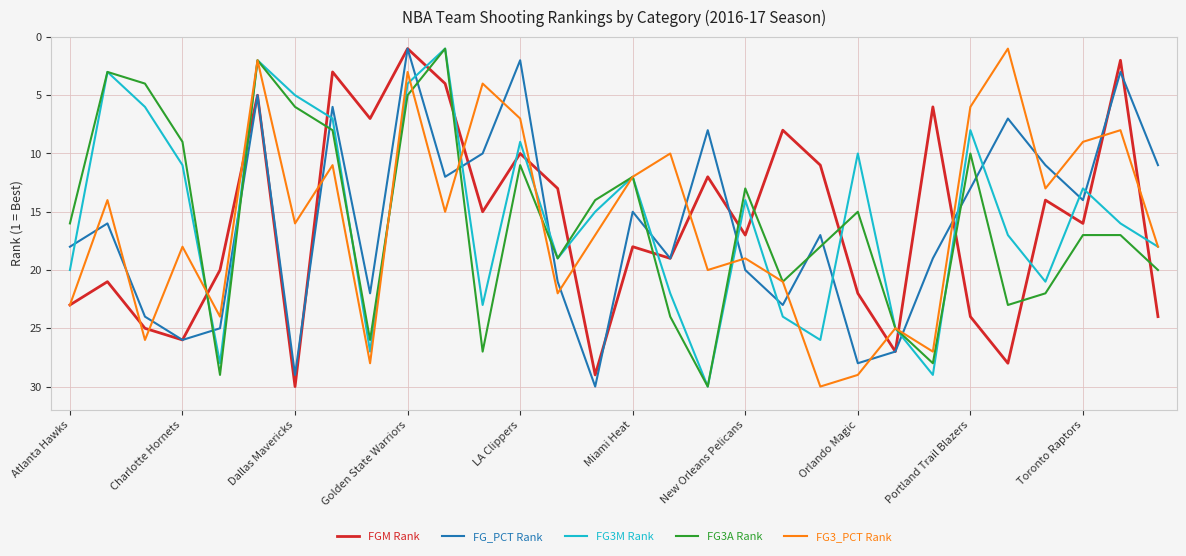

After their last crossing, which series has the higher values: FGM Rank or FG3M Rank?

FGM Rank